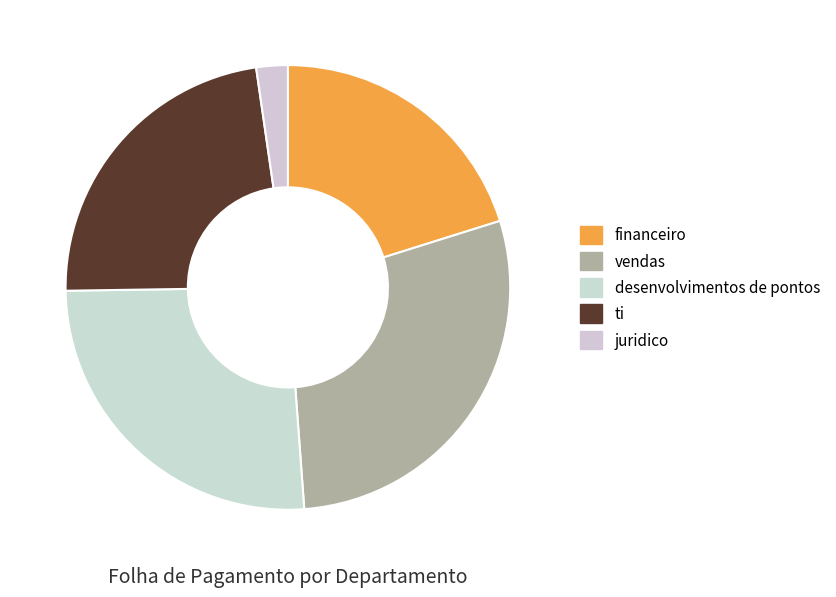

To the nearest percent, what portion does desenvolvimentos de pontos represent?

26%